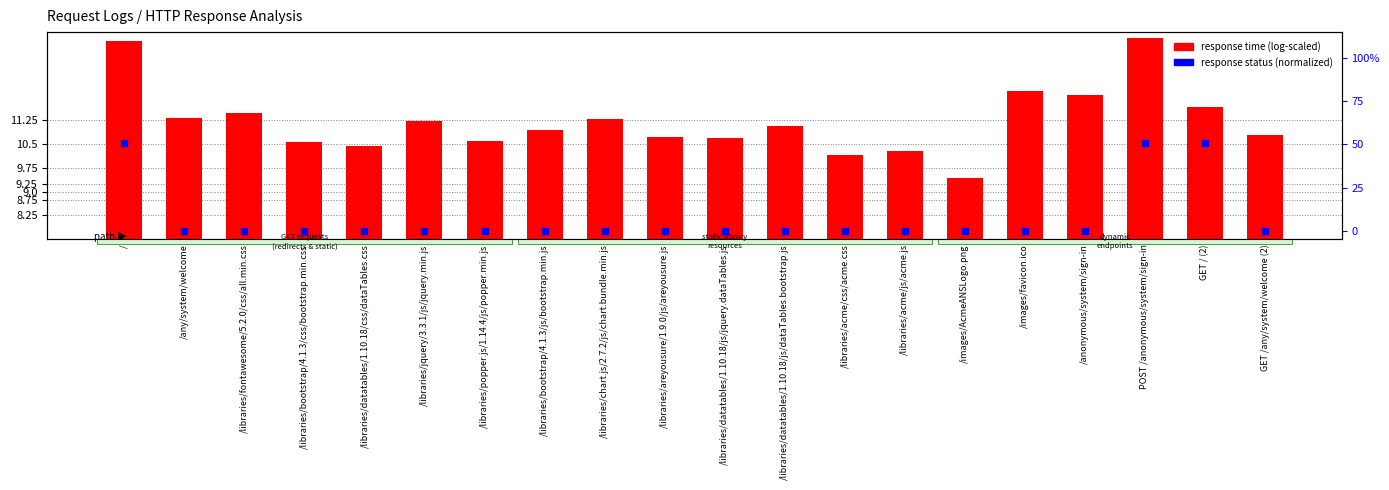

What is the total value across all series at /libraries/datatables/1.10.18/js/dataTables.bootstrap.js?

11.0